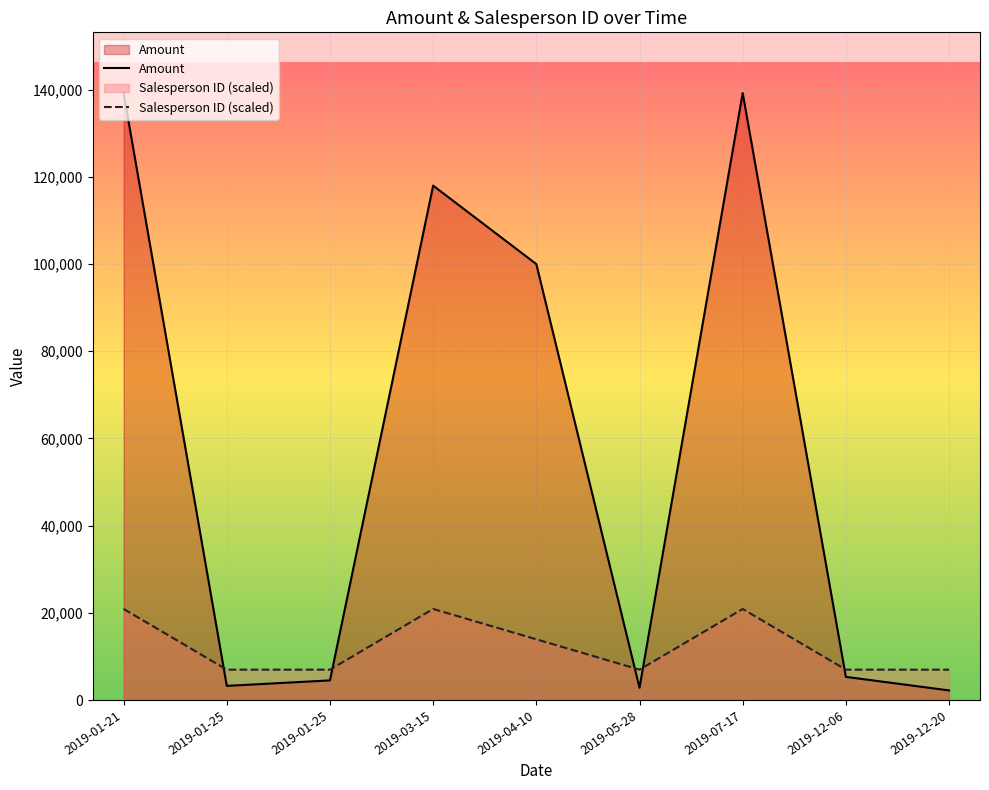

Is the value of Salesperson ID (scaled) at 2019-01-21 greater than the value of Amount at 2019-03-15?

No